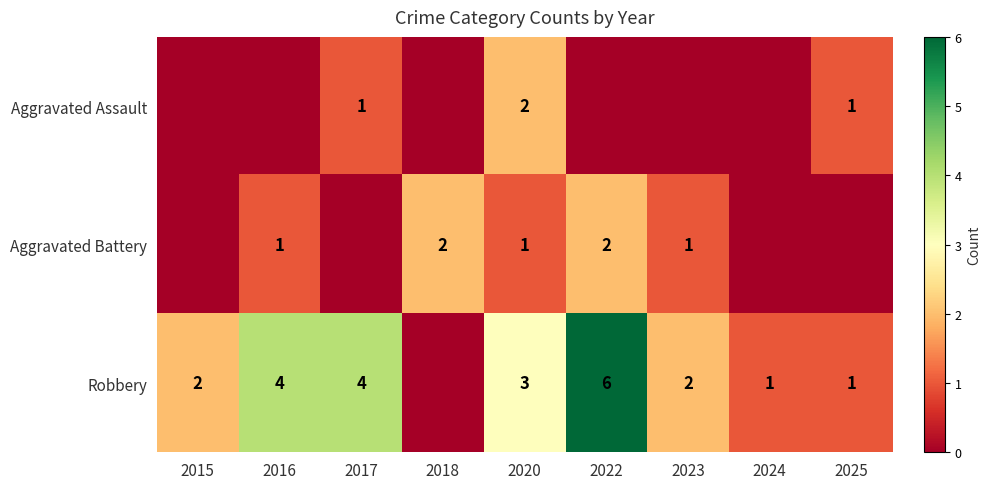

Which label corresponds to the largest value in the chart?

2022